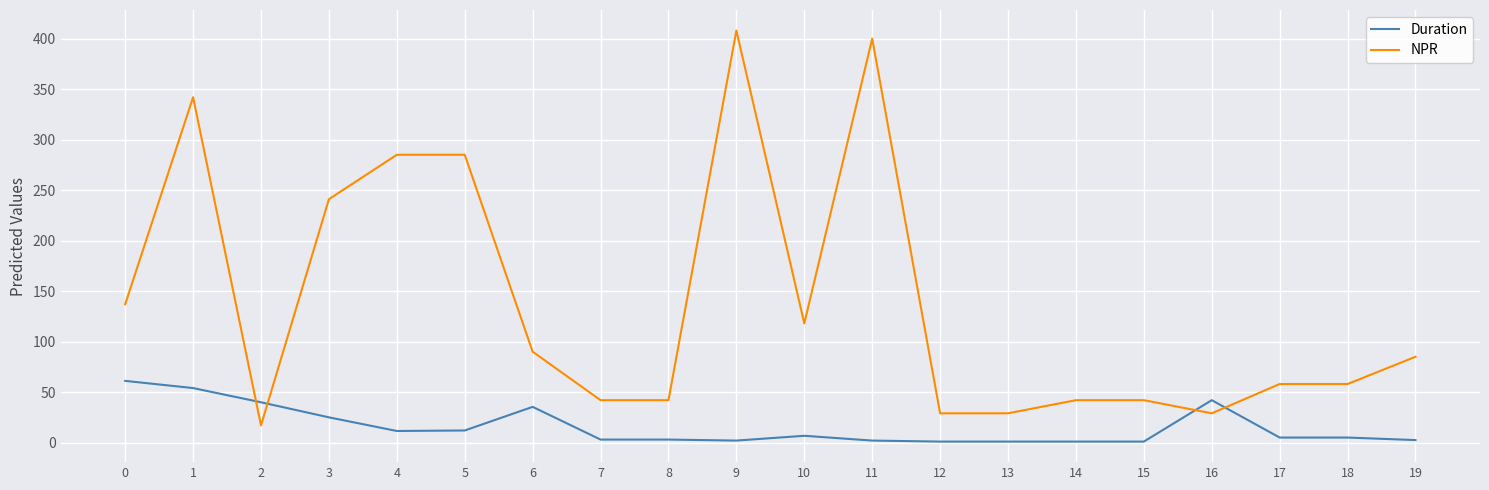

How many series are shown in this chart?

2